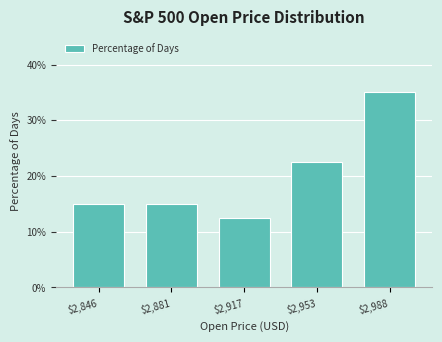

Reading left to right, list all the values displayed in this chart.

15.0	15.0	12.5	22.5	35.0